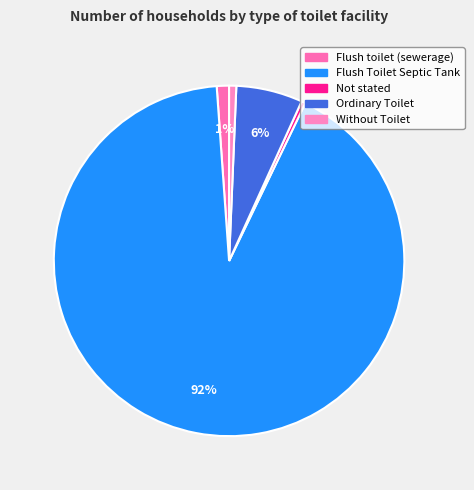

Which category has the biggest portion of the pie?

Flush Toilet Septic Tank